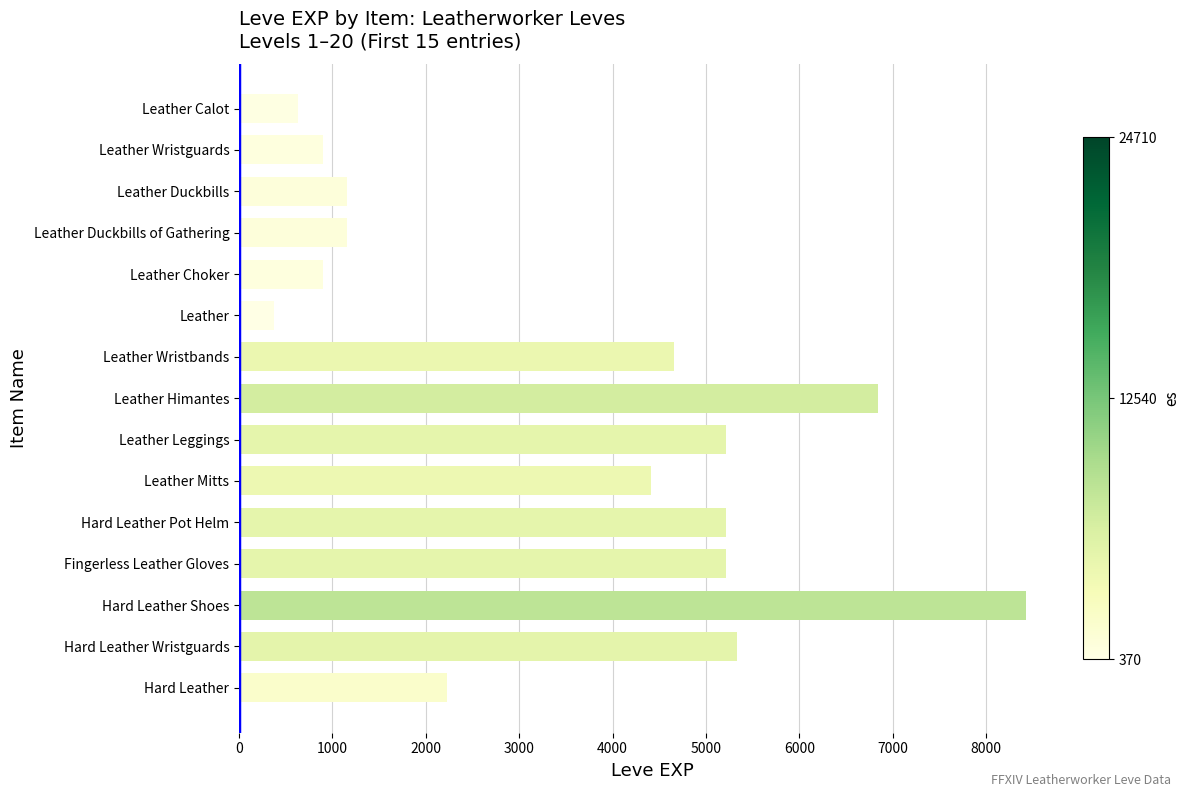

What is the minimum value shown in the chart?

370